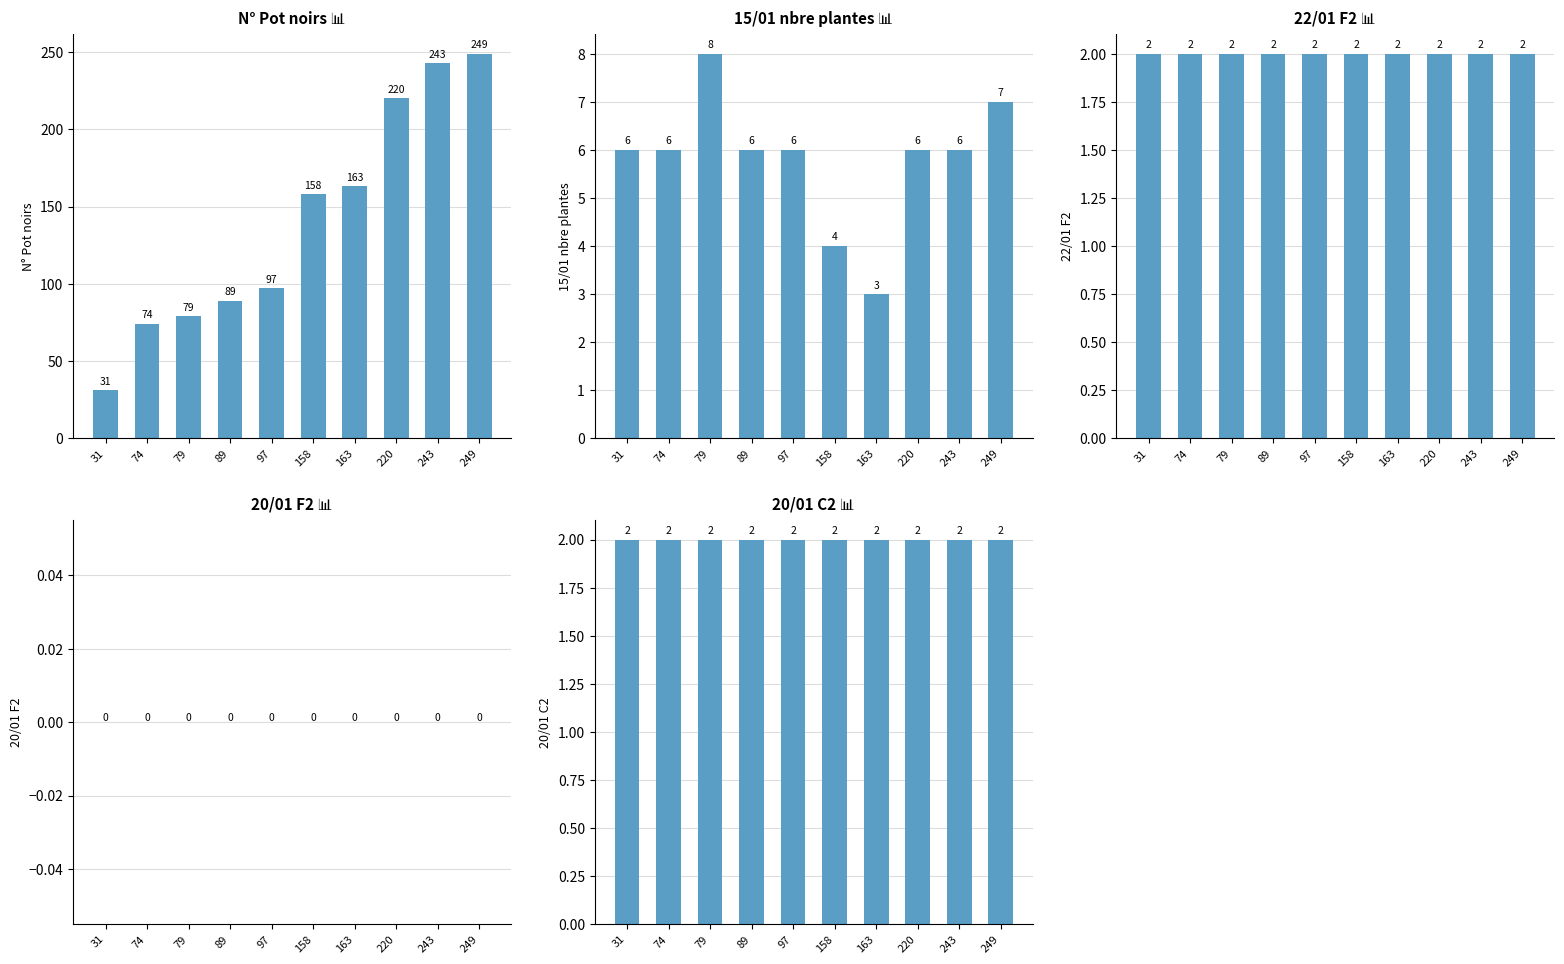

Rank the series by their maximum value, from lowest to highest.

20/01 F2, 22/01 F2, 20/01 C2, 15/01 nbre plantes, N° Pot noirs